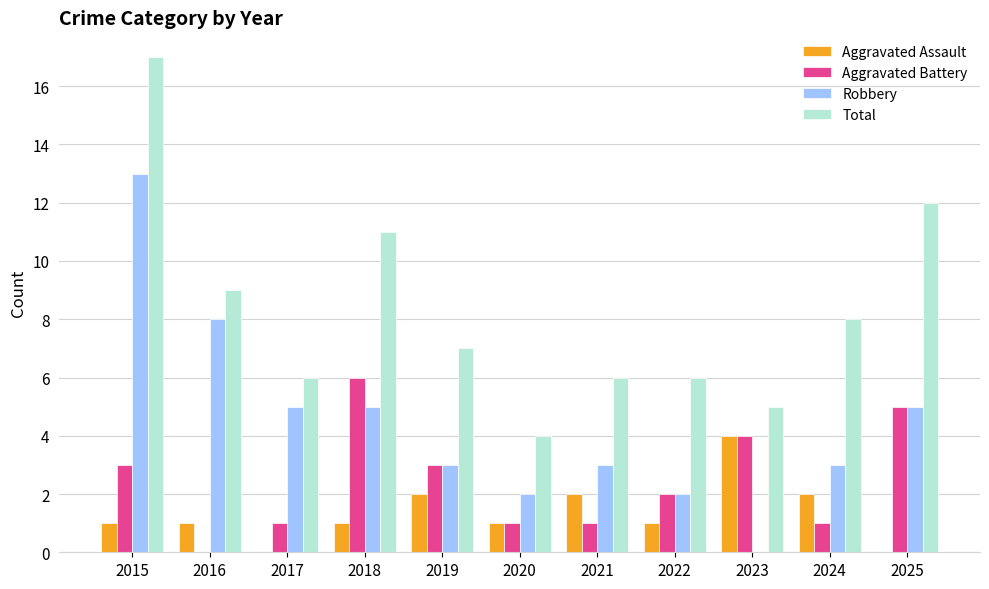

True or false: Aggravated Assault has a value of 3 at 2019.

False